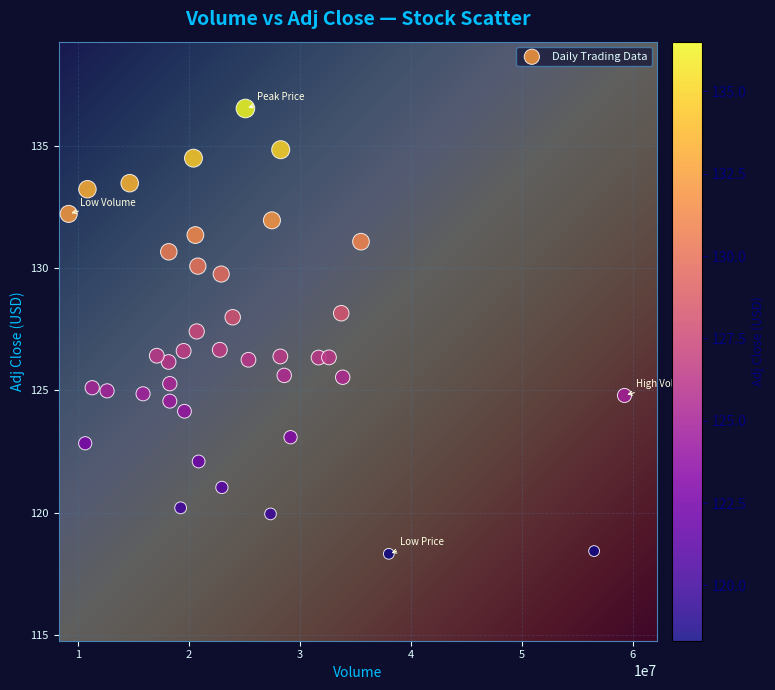

What is the range of Y values (max minus min)?

18.2